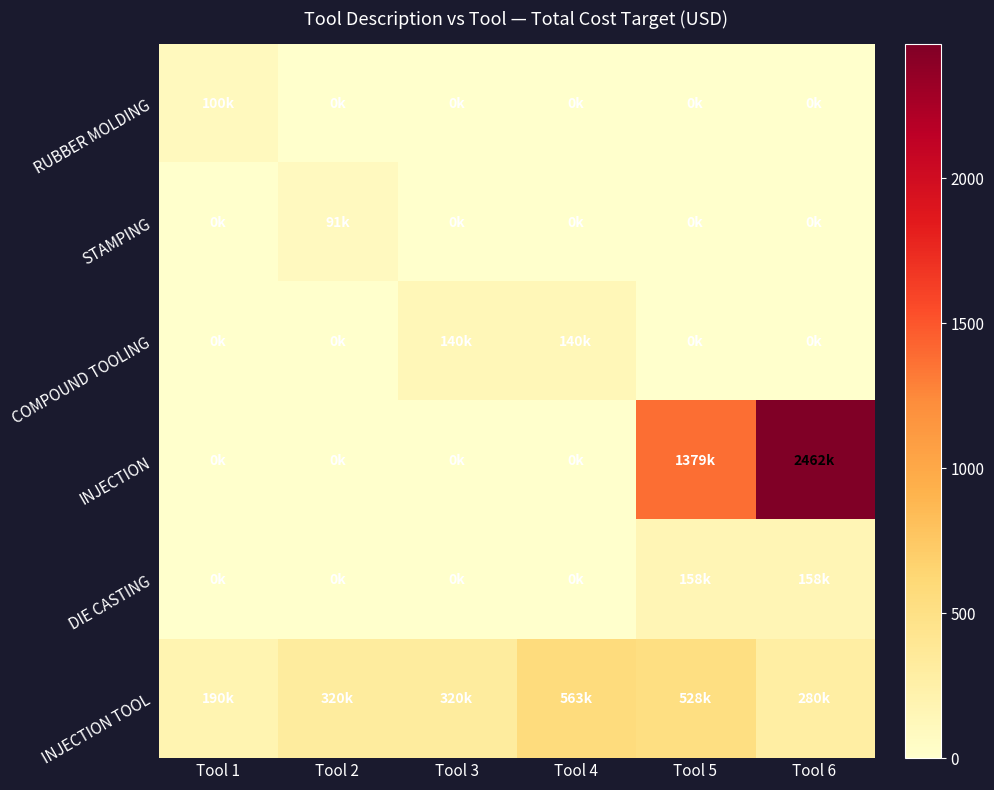

Reading right to left, what are all the values shown in this chart?

RUBBER MOLDING: Tool 6=0.0	Tool 5=0.0	Tool 4=0.0	Tool 3=0.0	Tool 2=0.0	Tool 1=100.0
STAMPING: Tool 6=0.0	Tool 5=0.0	Tool 4=0.0	Tool 3=0.0	Tool 2=91.2	Tool 1=0.0
COMPOUND TOOLING: Tool 6=0.0	Tool 5=0.0	Tool 4=140.0	Tool 3=140.0	Tool 2=0.0	Tool 1=0.0
INJECTION: Tool 6=2461.9	Tool 5=1378.7	Tool 4=0.0	Tool 3=0.0	Tool 2=0.0	Tool 1=0.0
DIE CASTING: Tool 6=158.1	Tool 5=158.1	Tool 4=0.0	Tool 3=0.0	Tool 2=0.0	Tool 1=0.0
INJECTION TOOL: Tool 6=280.2	Tool 5=528.0	Tool 4=563.0	Tool 3=320.0	Tool 2=320.0	Tool 1=190.0